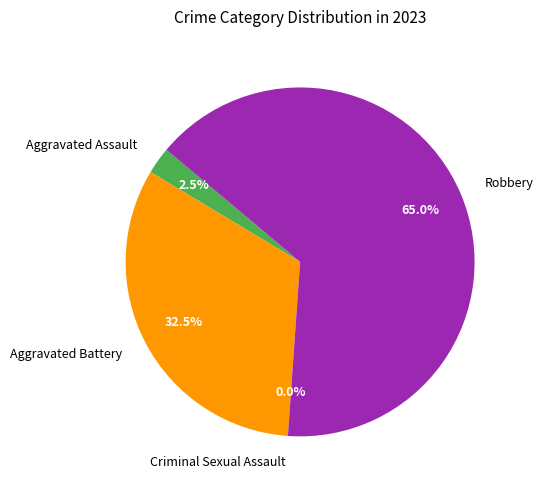

What portion of the pie excludes Aggravated Battery?

67.5%